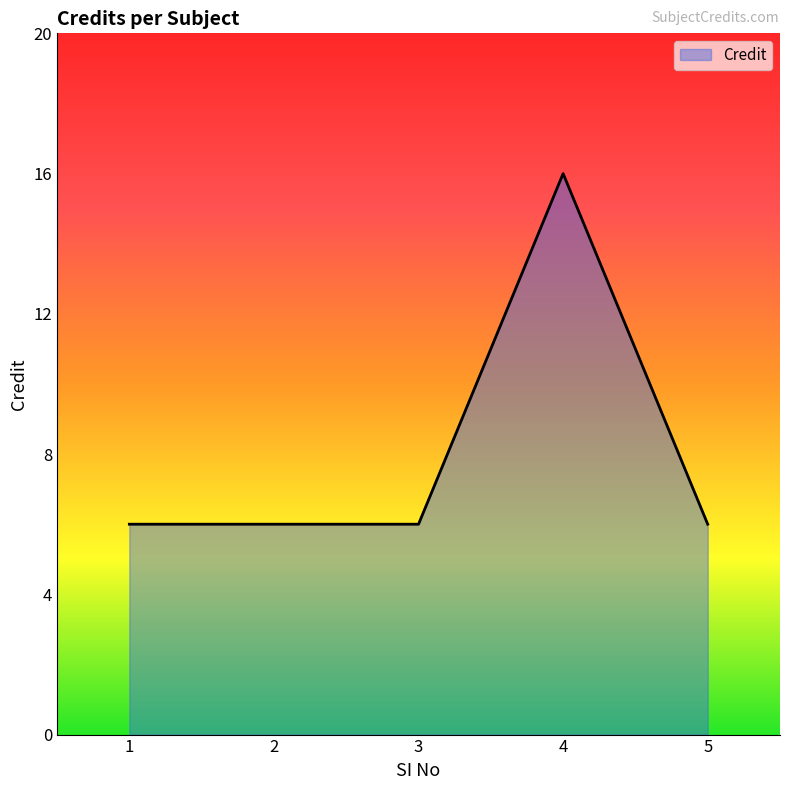

True or false: the data shows 3 at 1.

False